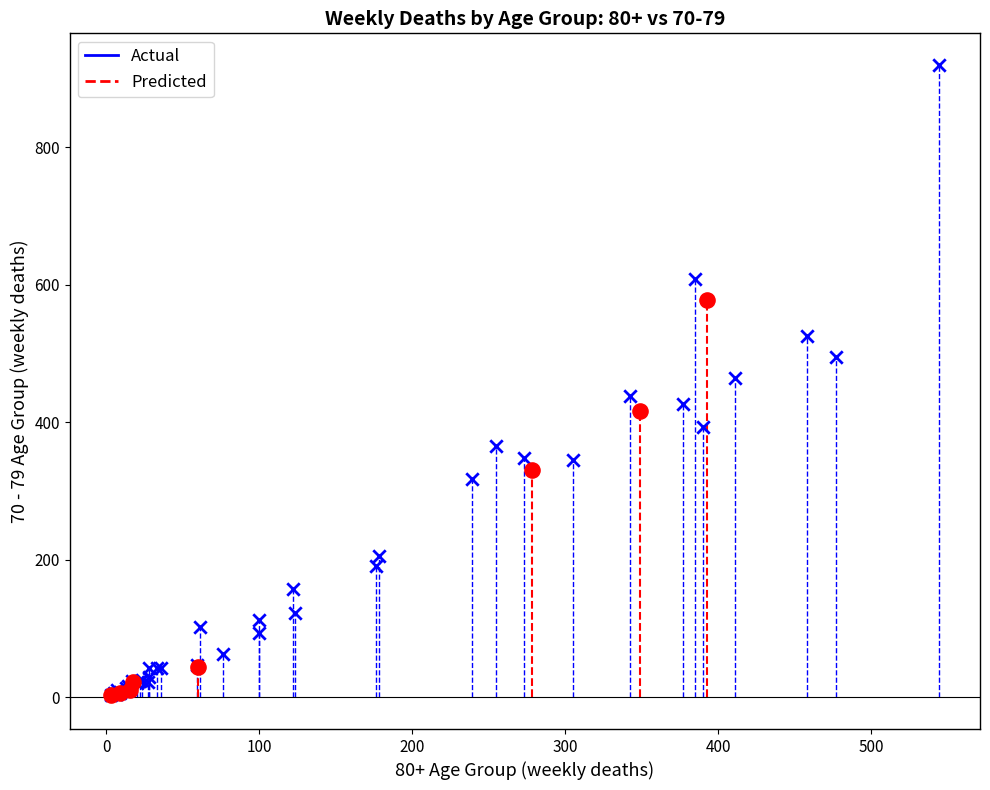

Which series has the largest Y range (max minus min)?

Actual